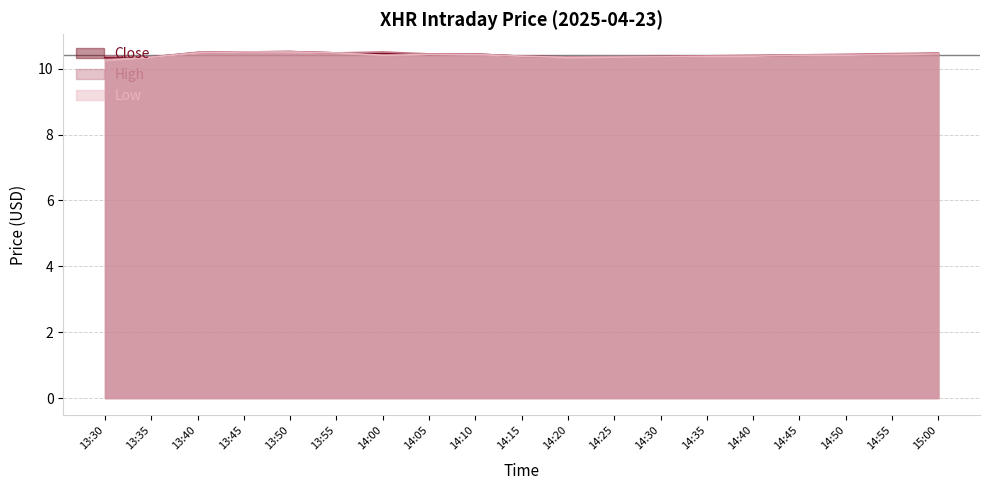

True or false: Close and Low intersect in this chart.

False